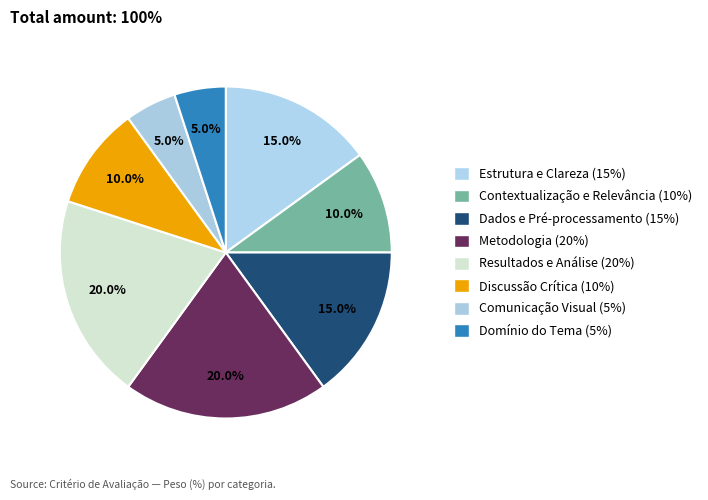

Count the number of slices in the pie.

8